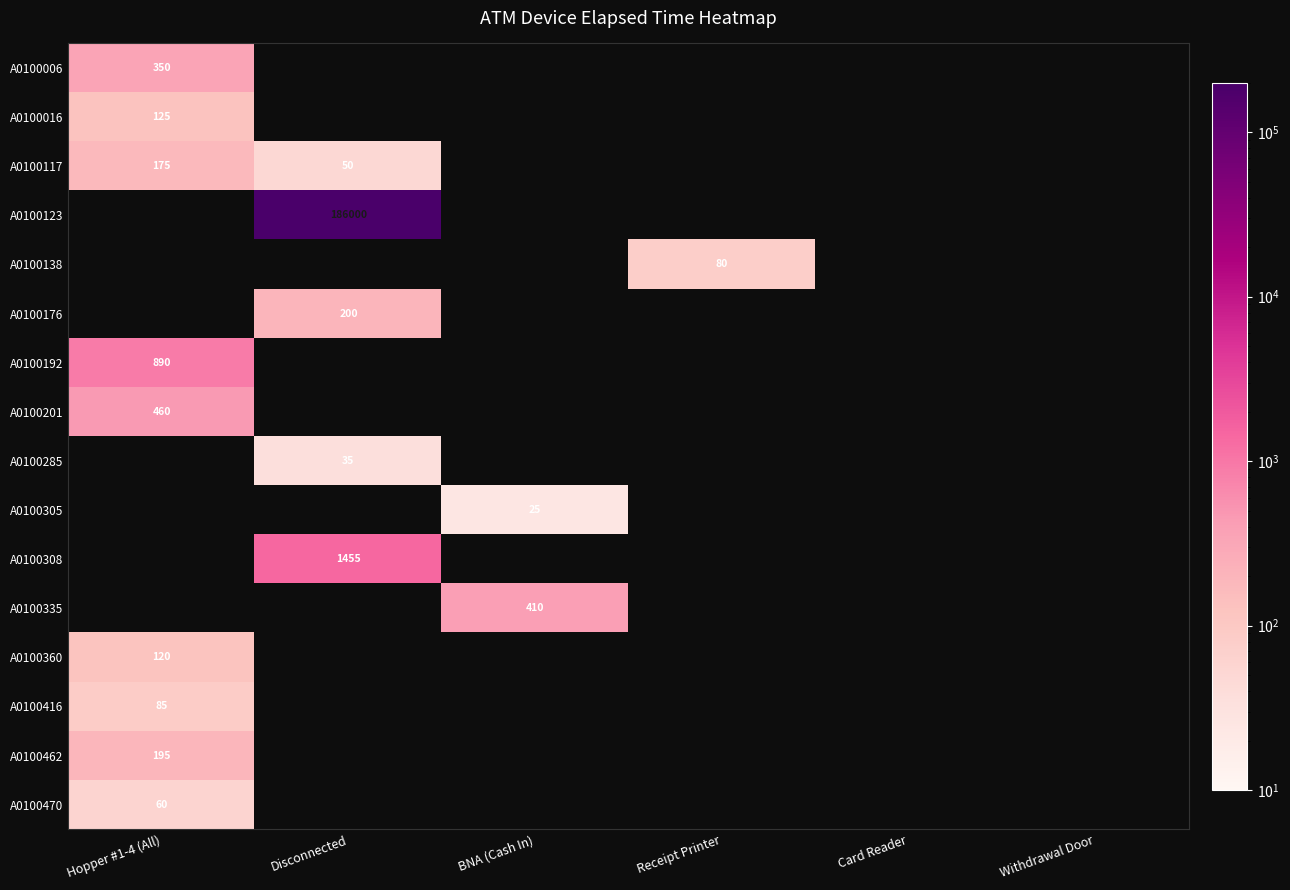

The value of A0100285 at Disconnected is 46. True or false?

False